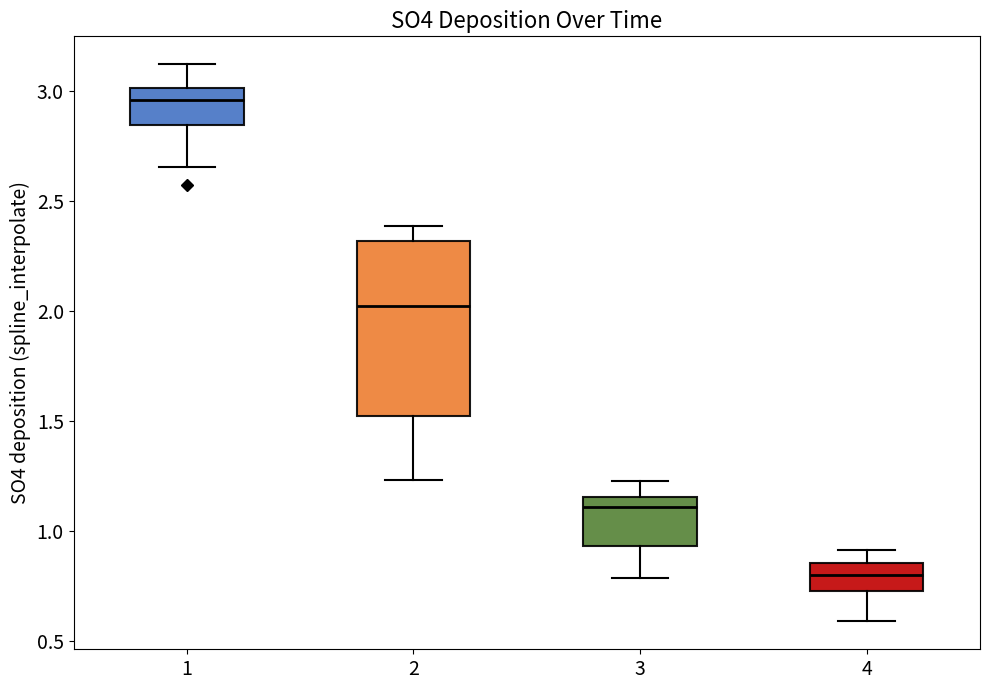

Where does the upper whisker of the box at x = 4 end on the y-axis? The values are not printed on the chart, so give them approximately, as read against the axis.

0.90